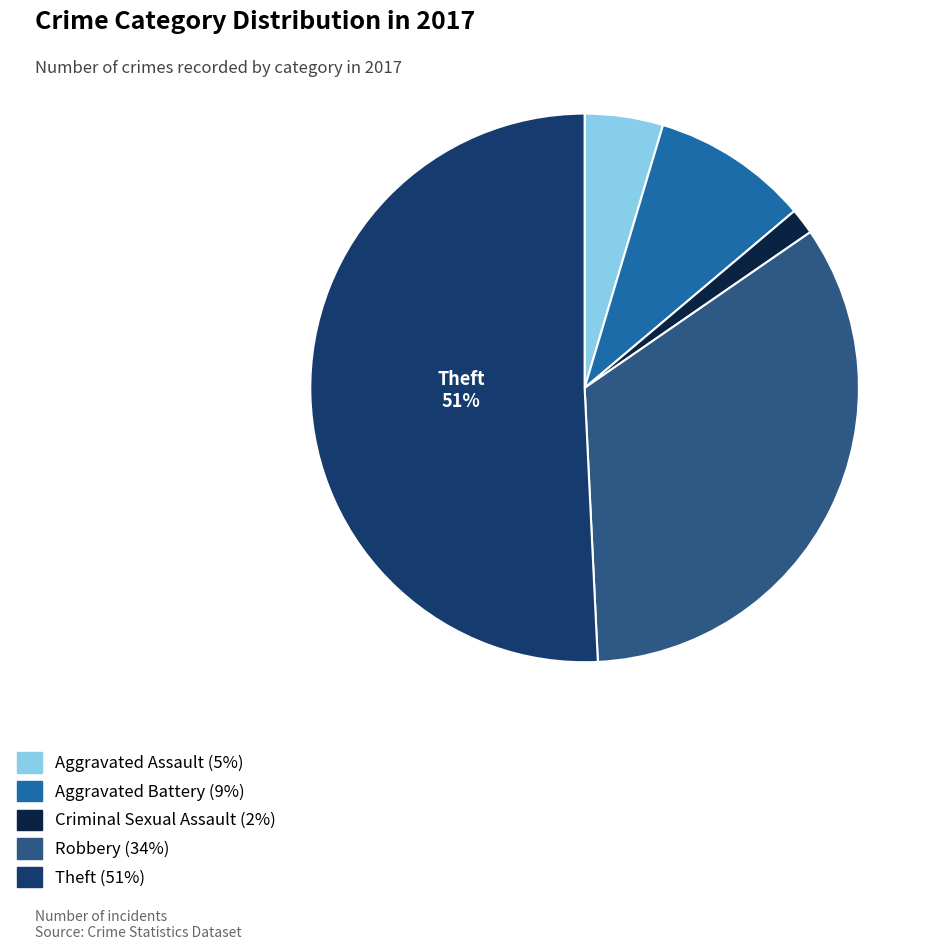

Does any single category account for the majority?

Yes